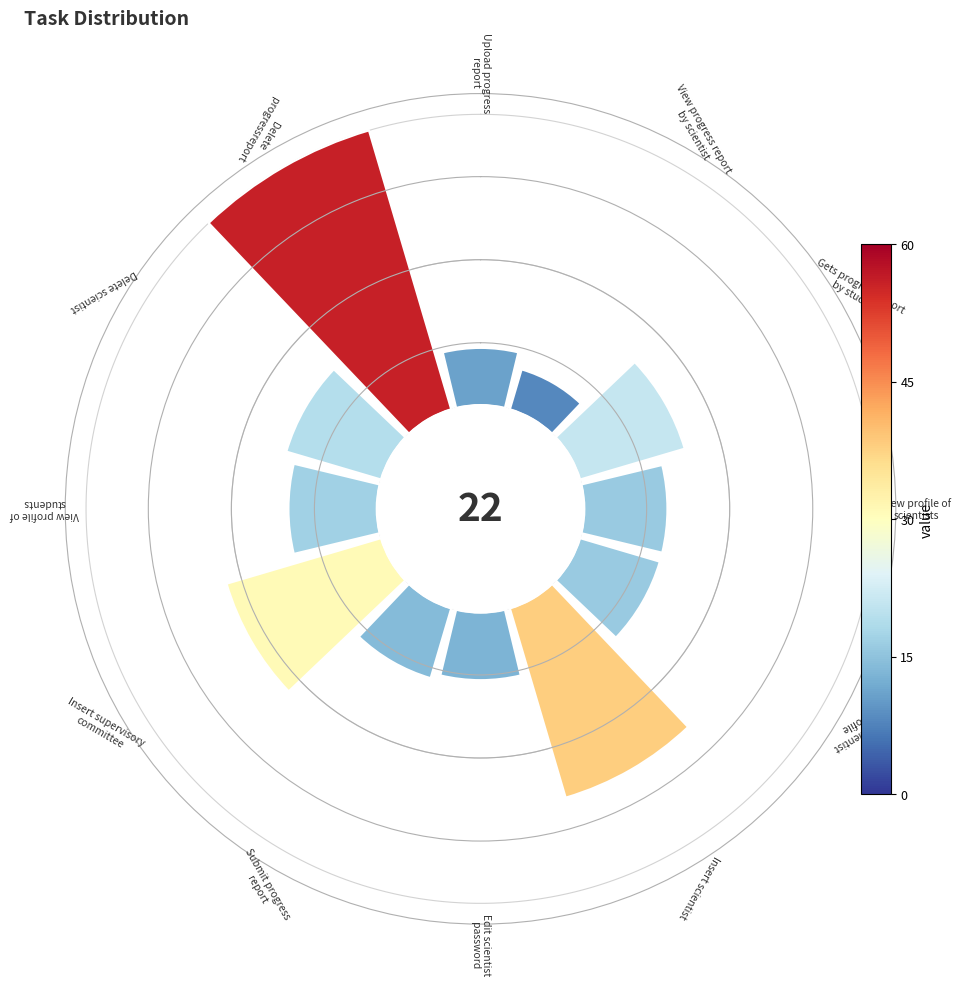

Does 9 represent more than half of the total?

No